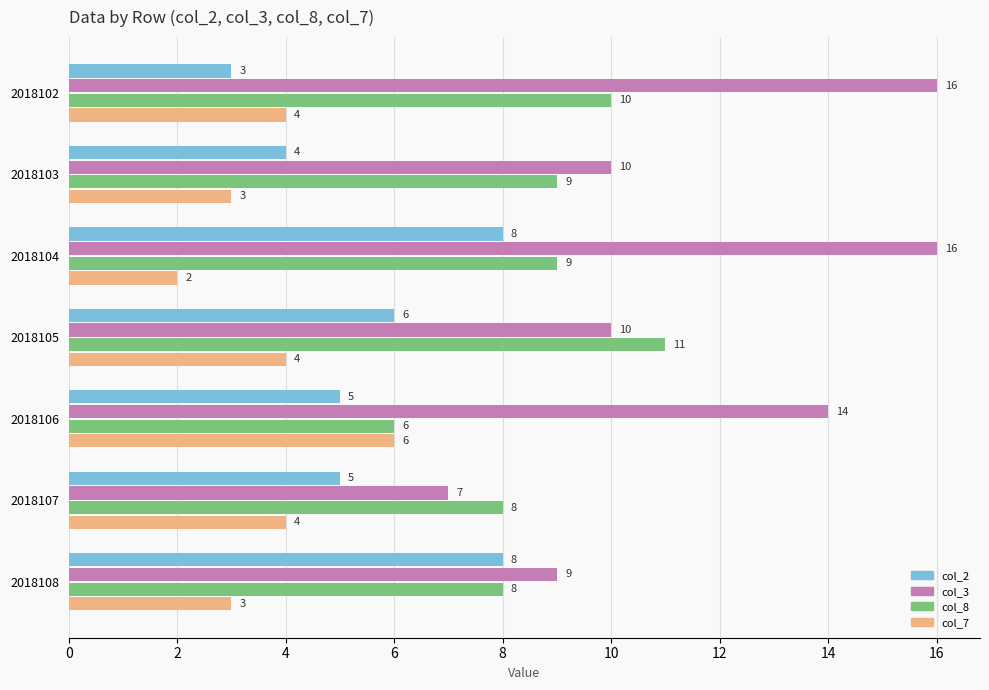

True or false: col_8 has a value of 3 at 2018106.

False